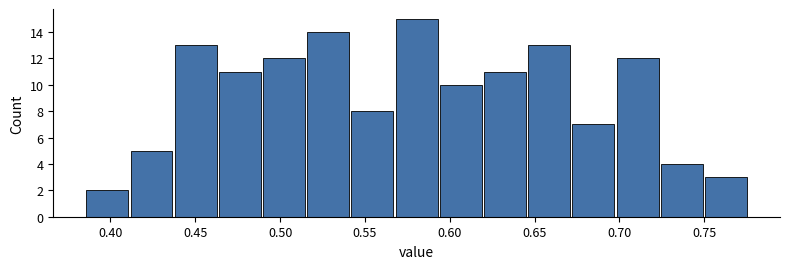

Over which range of the x-axis is the bar tallest?

0.565 to 0.595